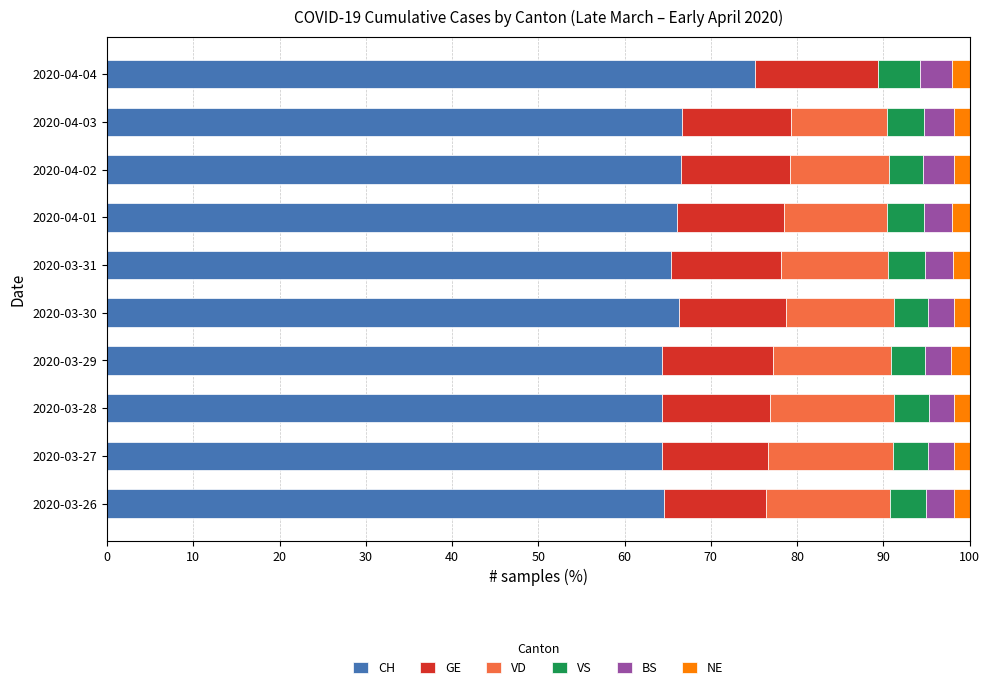

Is it true that CH equals 96.1 at 2020-03-29?

False